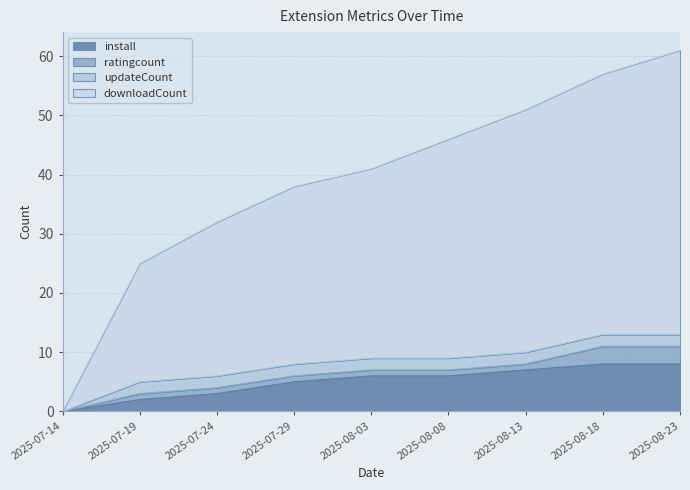

List the labels in order of downloadCount value, largest first.

2025-08-23, 2025-08-18, 2025-08-13, 2025-08-08, 2025-08-03, 2025-07-29, 2025-07-24, 2025-07-19, 2025-07-14